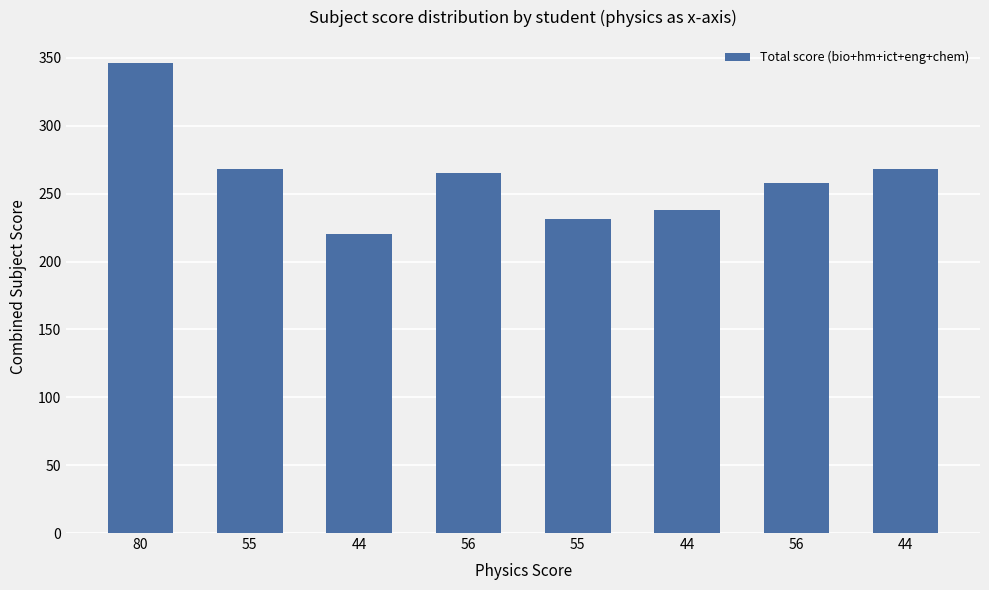

List the labels in order of value, smallest first.

44, 55, 44, 56, 56, 55, 44, 80